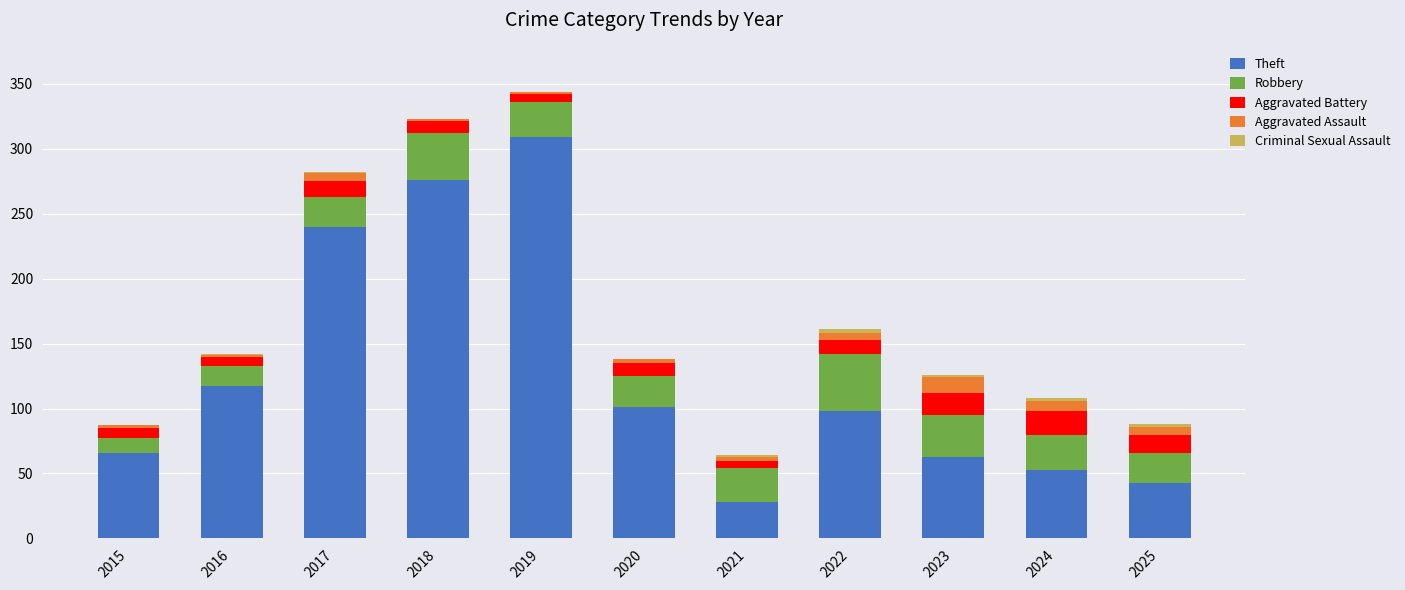

What is the sum of all Theft values?

1394